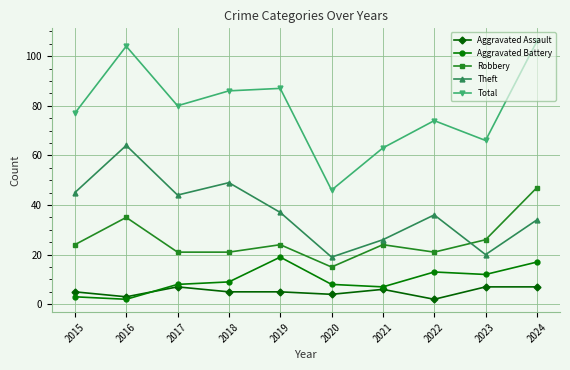

What is the sum of all Aggravated Battery values?

98